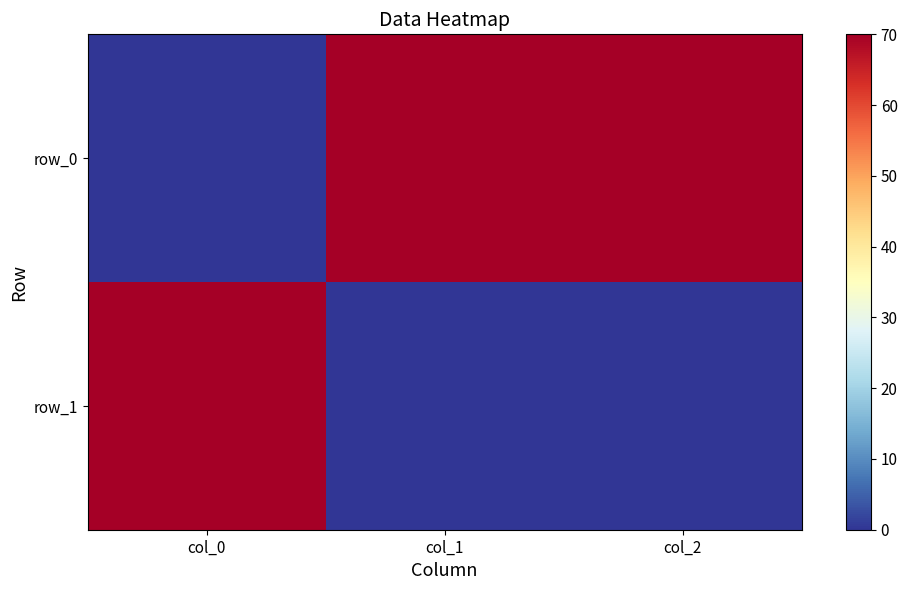

What is the approximate value of row_1 at col_0?

70